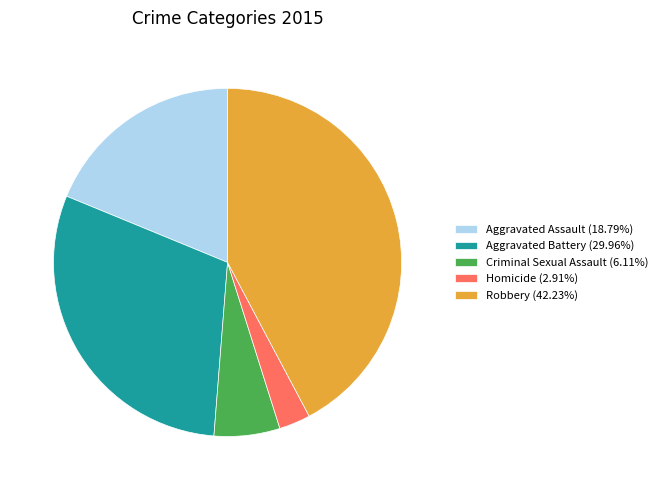

Combined, do Robbery and Aggravated Assault account for over 50%?

Yes